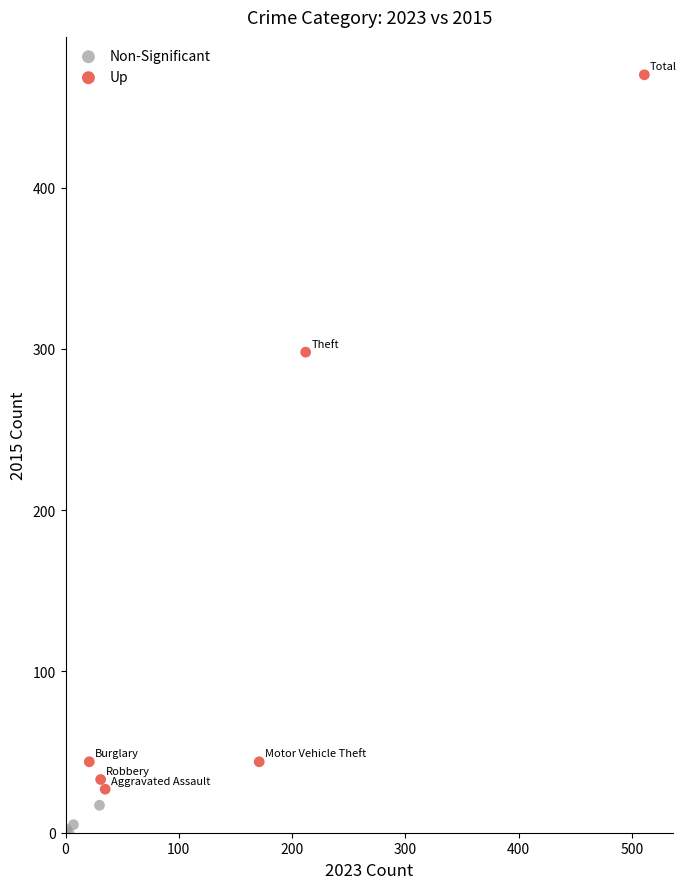

Which series has the largest Y range (max minus min)?

Up